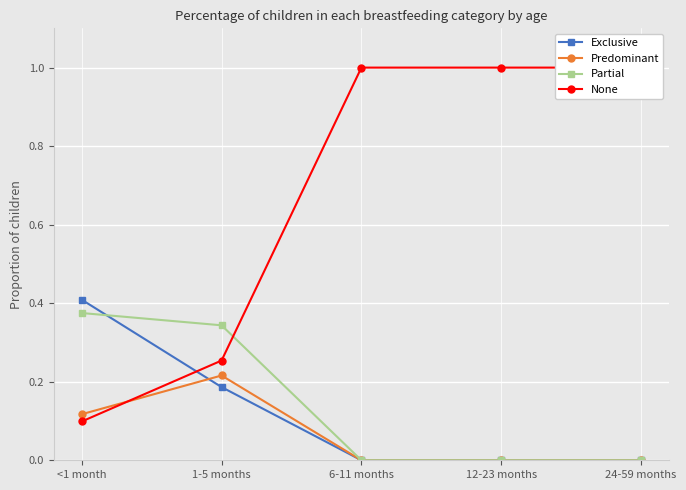

How many intersections are there between None and Partial?

1